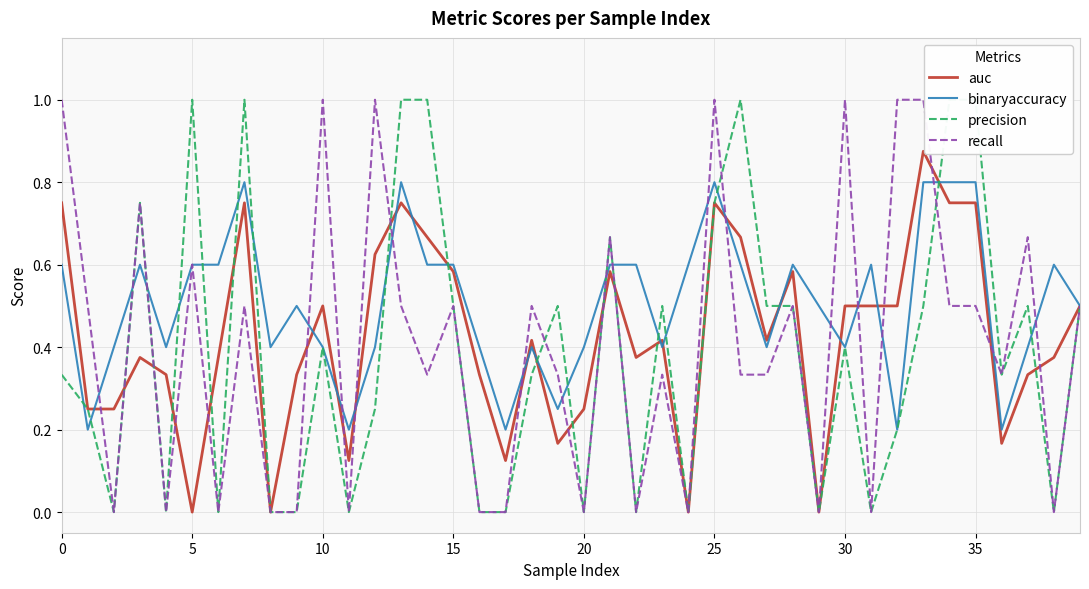

What is the approximate value of precision at 36?

0.3